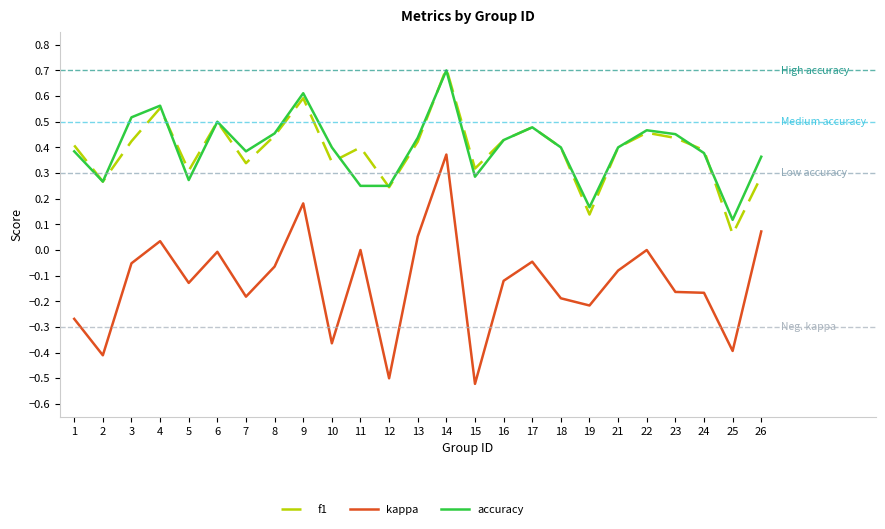

Which category has the lowest value across all series?

15